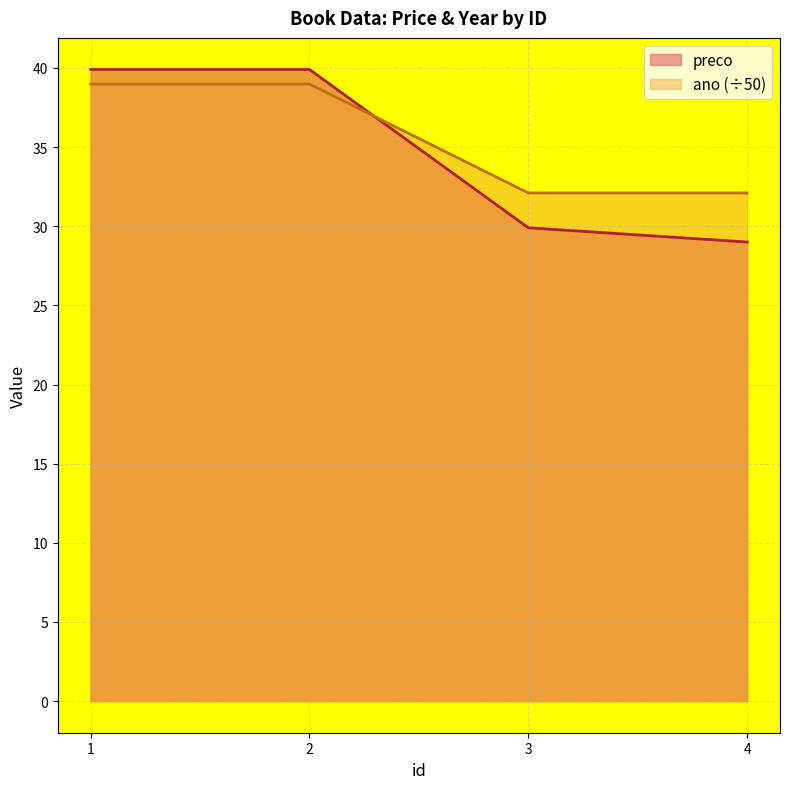

Read the ano value at 2.

39.0